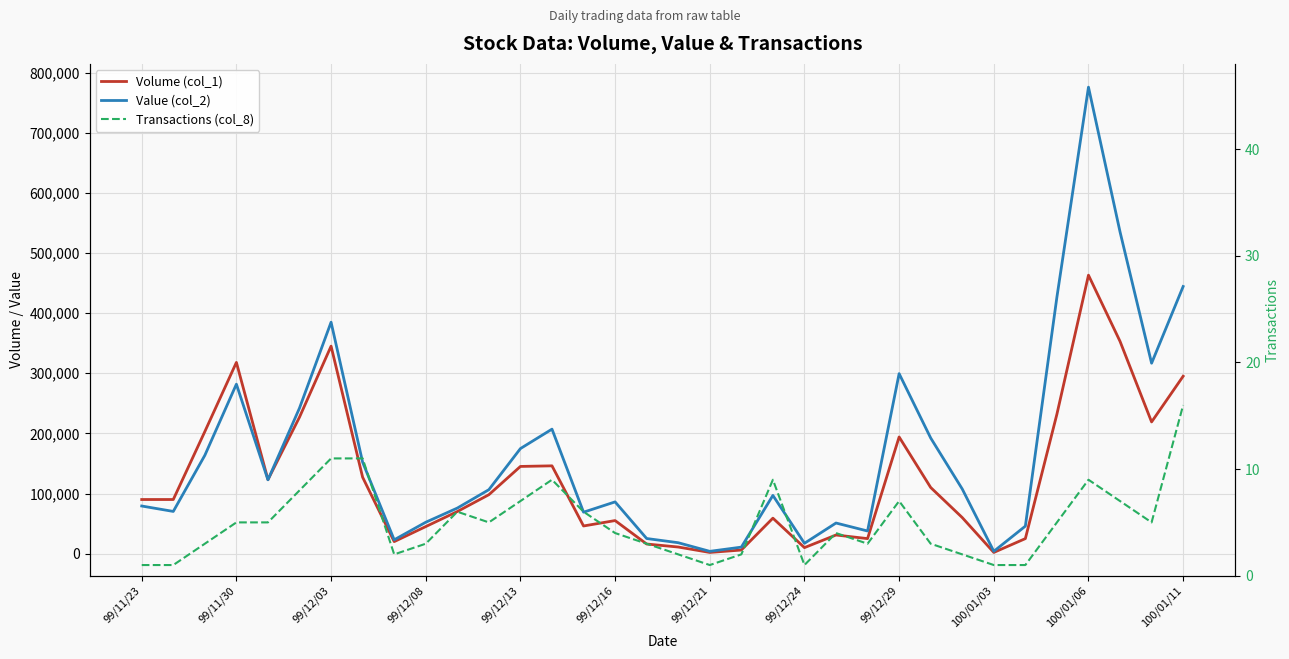

What are all the series names shown in the legend?

Volume (col_1), Value (col_2), Transactions (col_8)